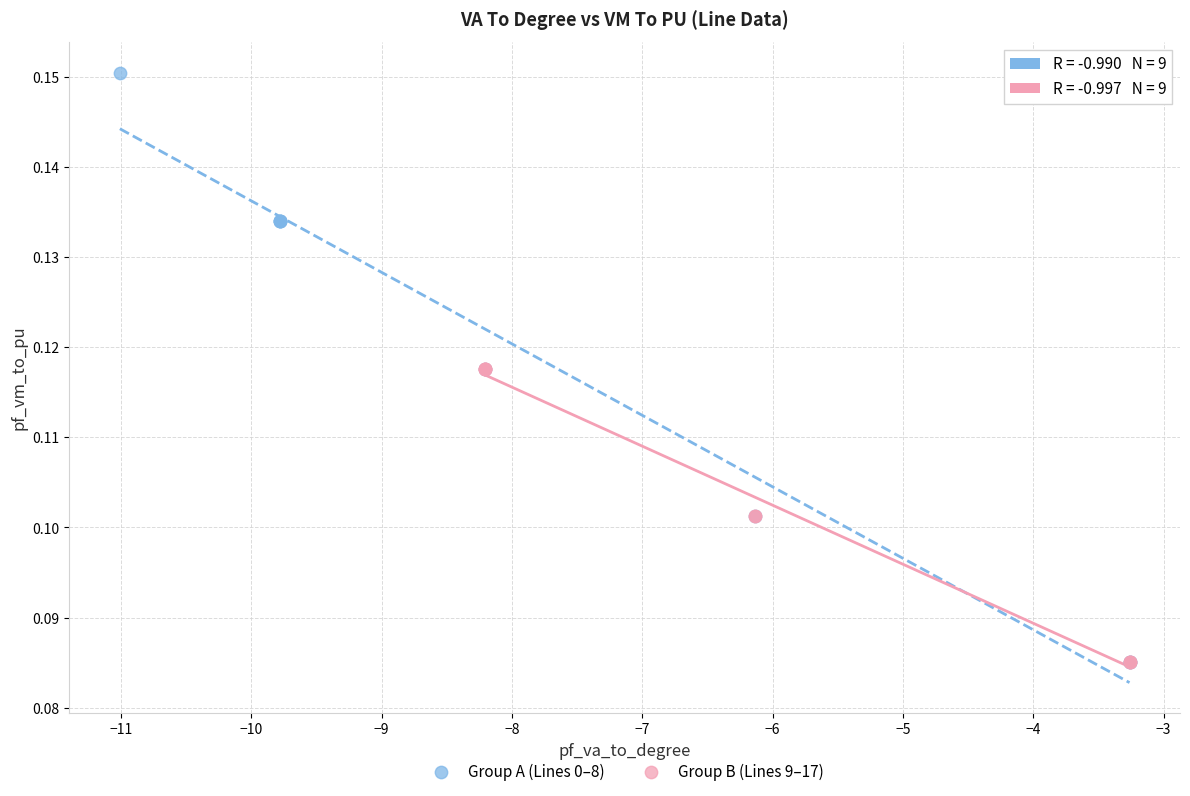

Which series has the largest Y range (max minus min)?

Group A (Lines 0–8)